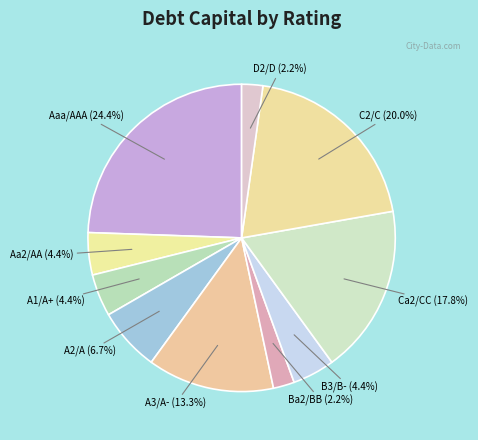

How many segments does this pie chart have?

10